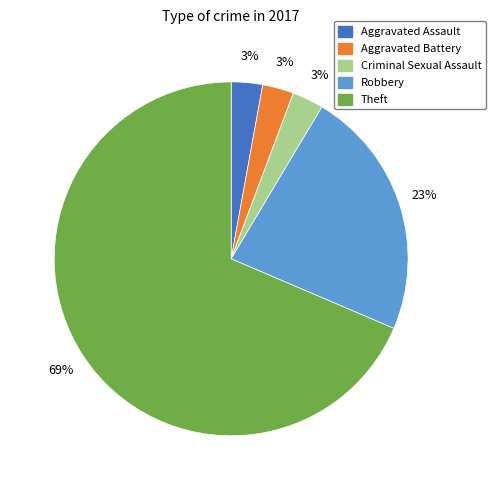

Between Theft and Robbery, which is larger?

Theft